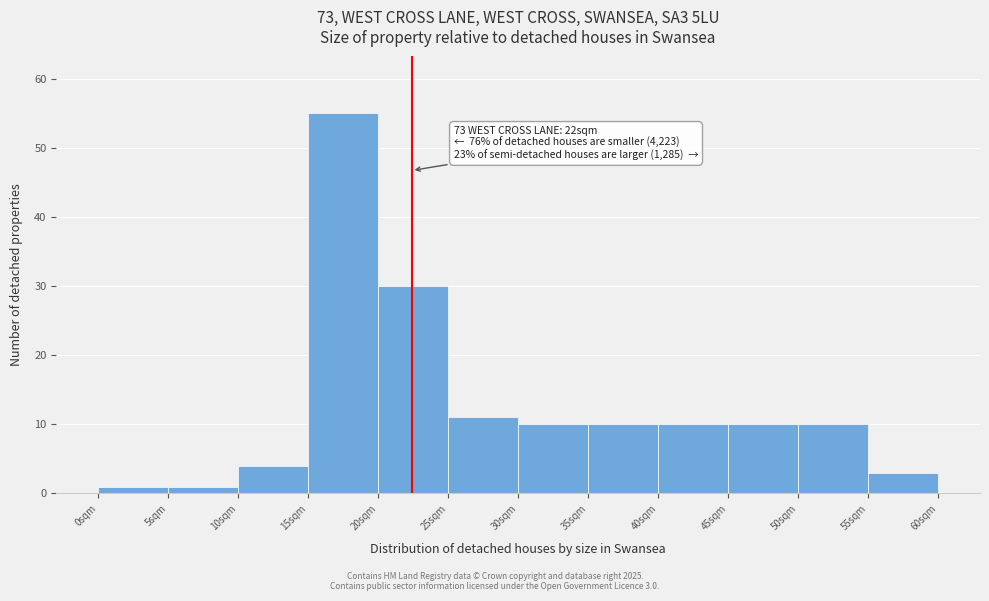

Which range on the x-axis has the tallest bar?

15 to 20